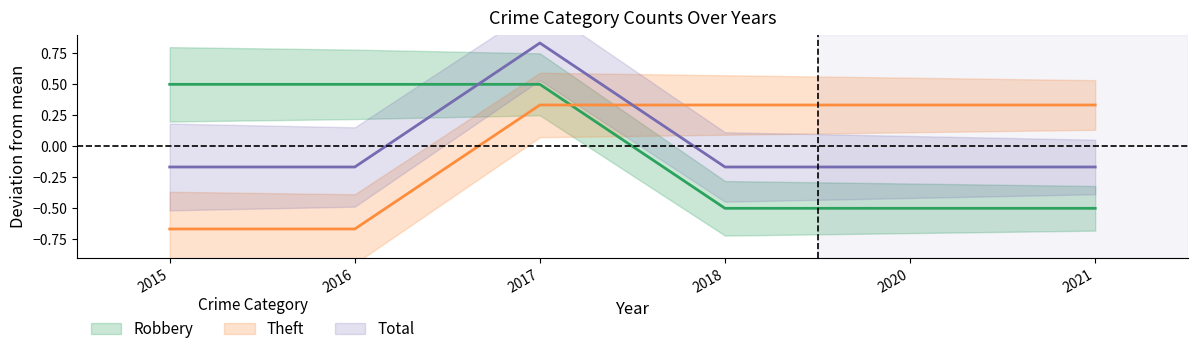

After their last crossing, which series has the higher values: Total or Theft?

Theft